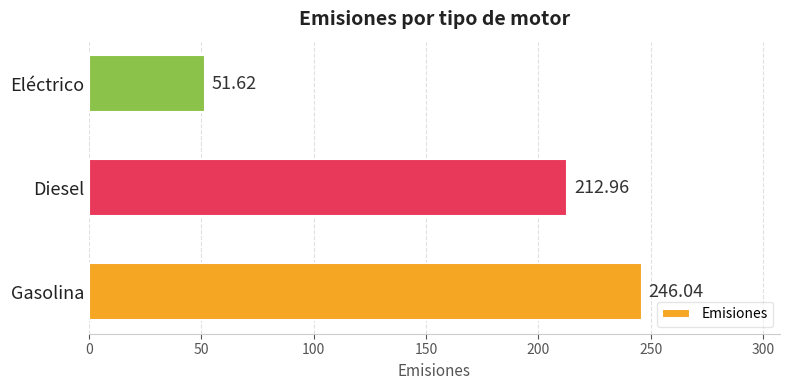

What is the greatest value displayed?

246.0